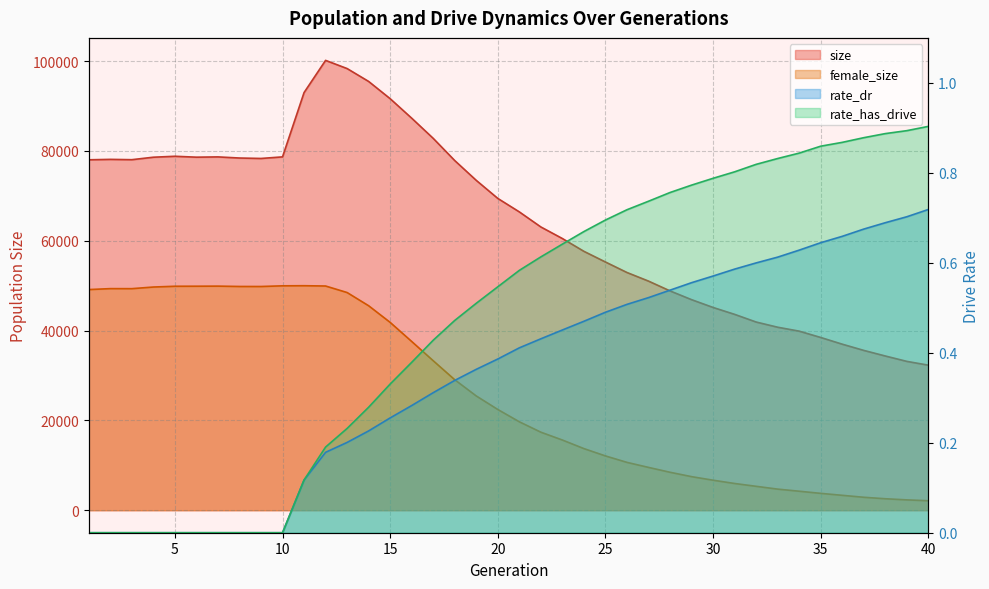

The value of size at 10 is 130484.8. True or false?

False